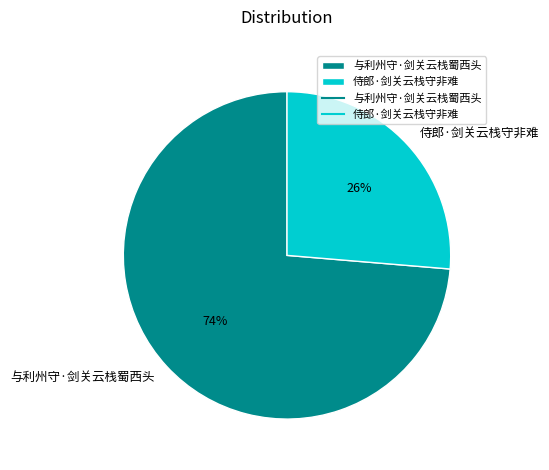

What percentage is the 侍郎·剑关云栈守非难 slice, to the nearest percent?

26%